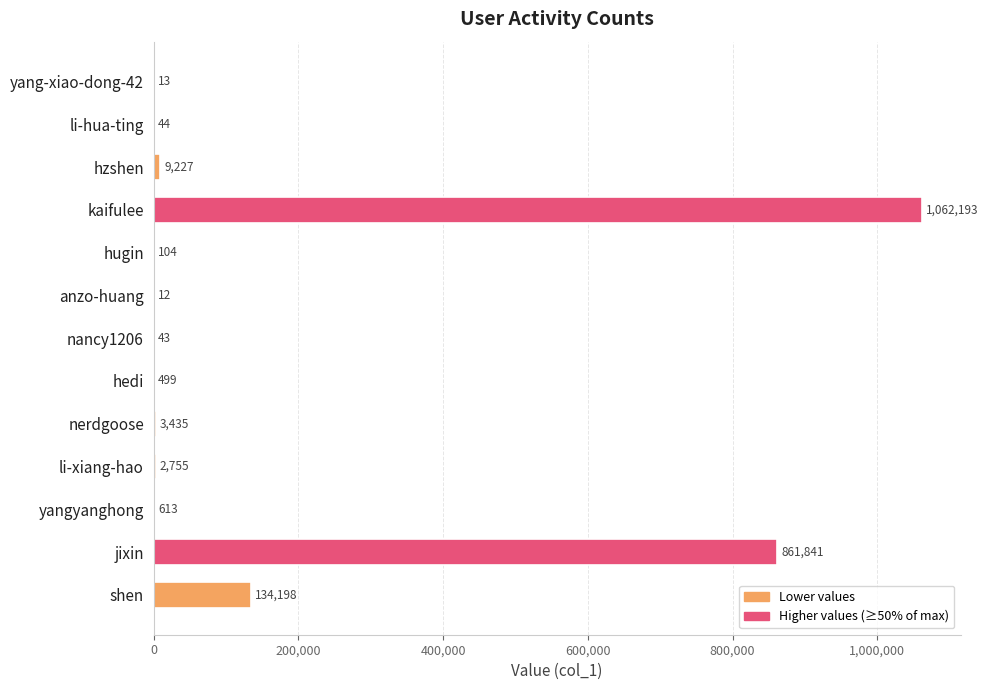

What is the sum of all values?

2074977